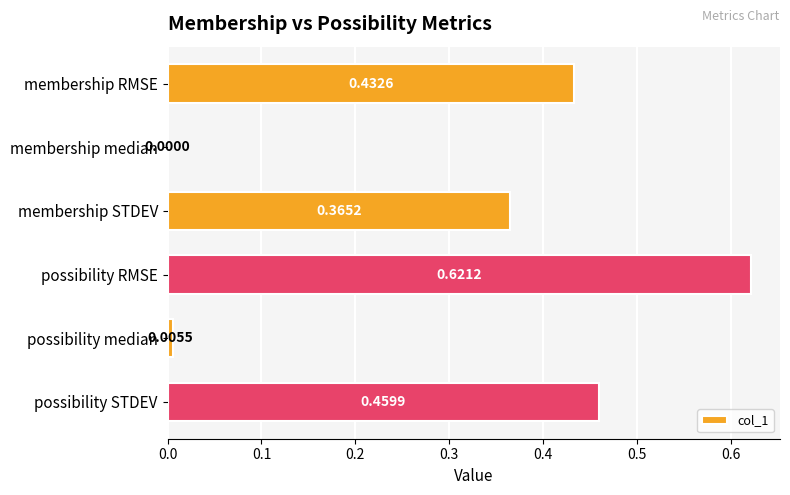

Which has a higher value, possibility STDEV or membership median?

possibility STDEV